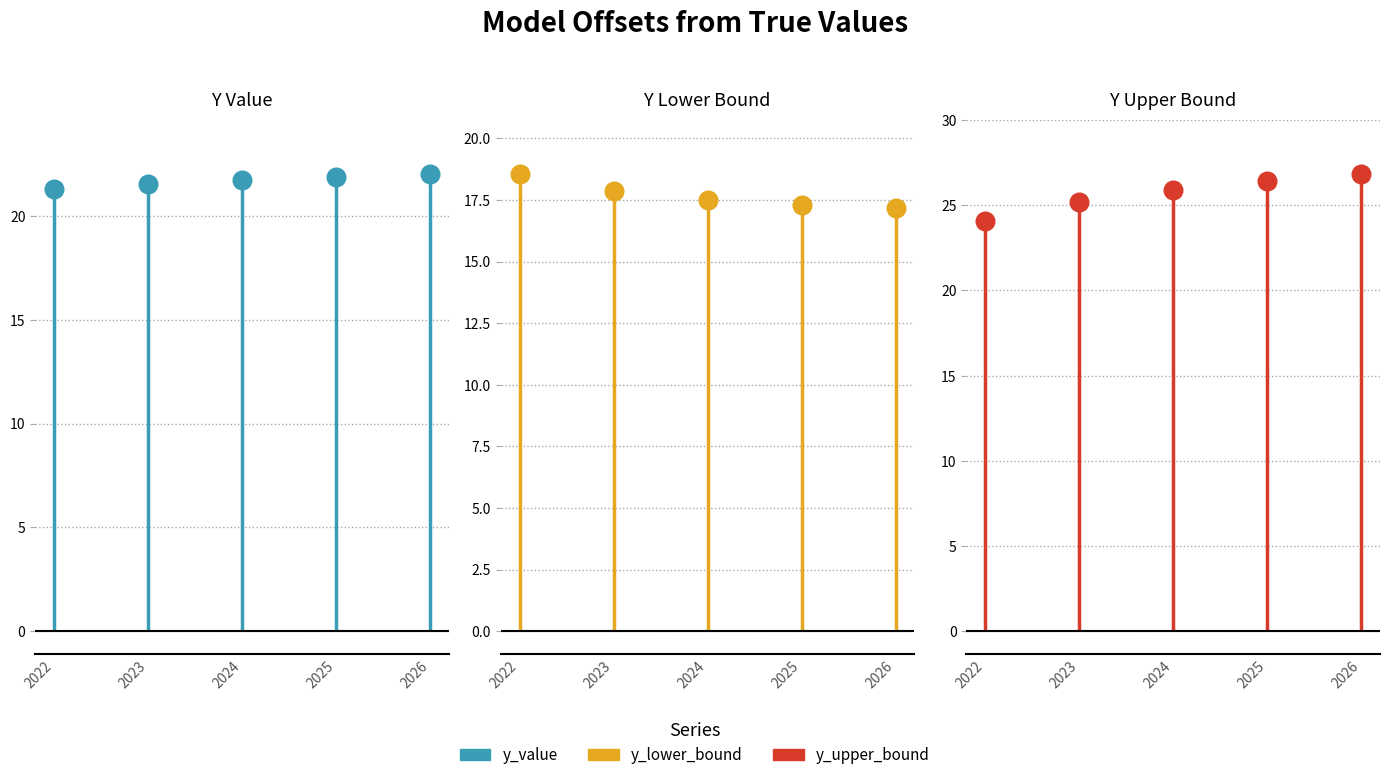

What are all the series names shown in the legend?

Y Value, Y Lower Bound, Y Upper Bound